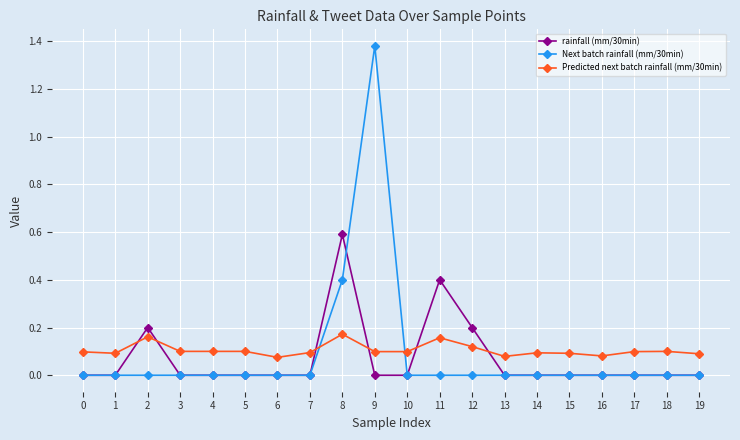

Does the chart have visible grid lines?

Yes